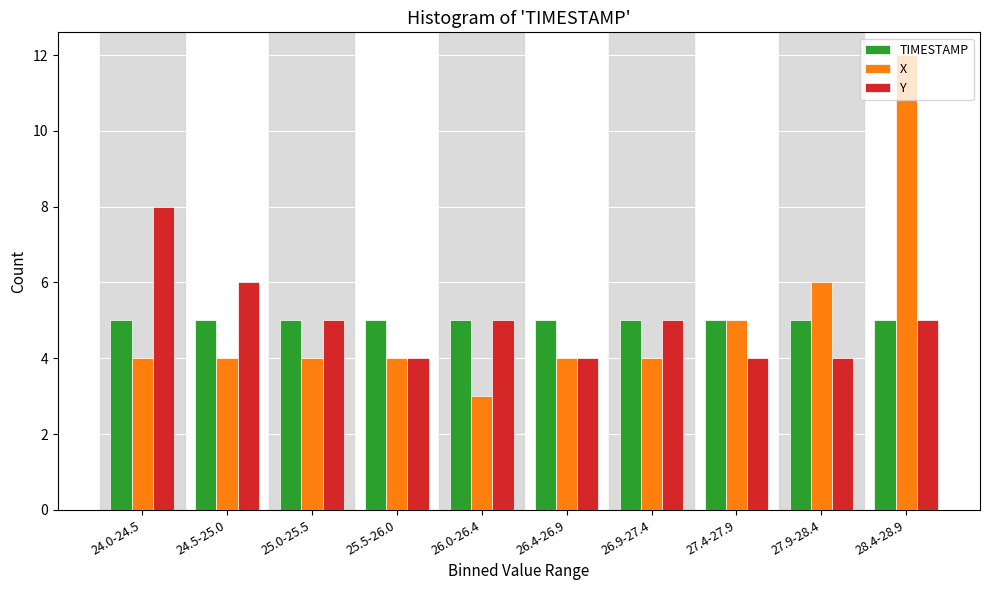

Where is X nearest to the value 7?

27.9-28.4